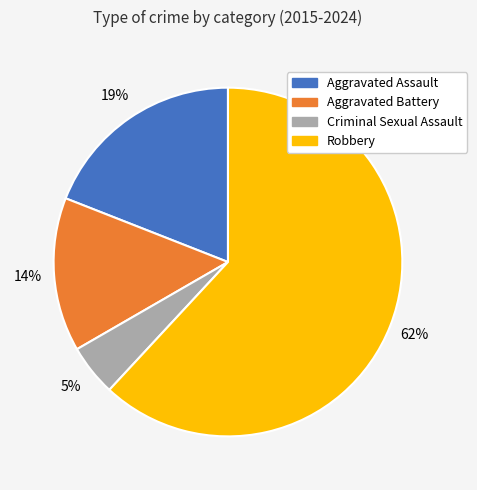

What percentage is the Robbery slice, to the nearest percent?

62%